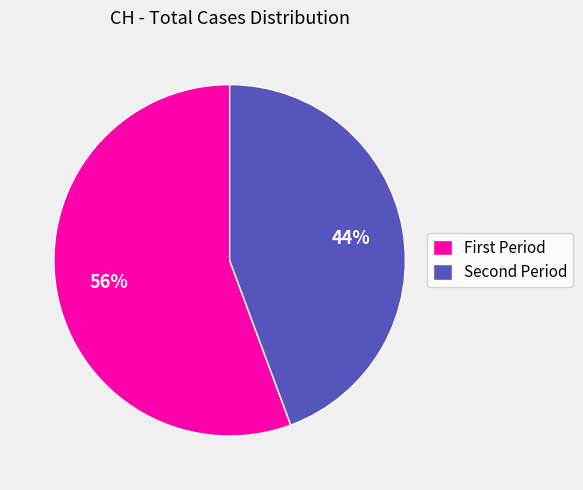

What is the largest slice in the pie chart?

First Period